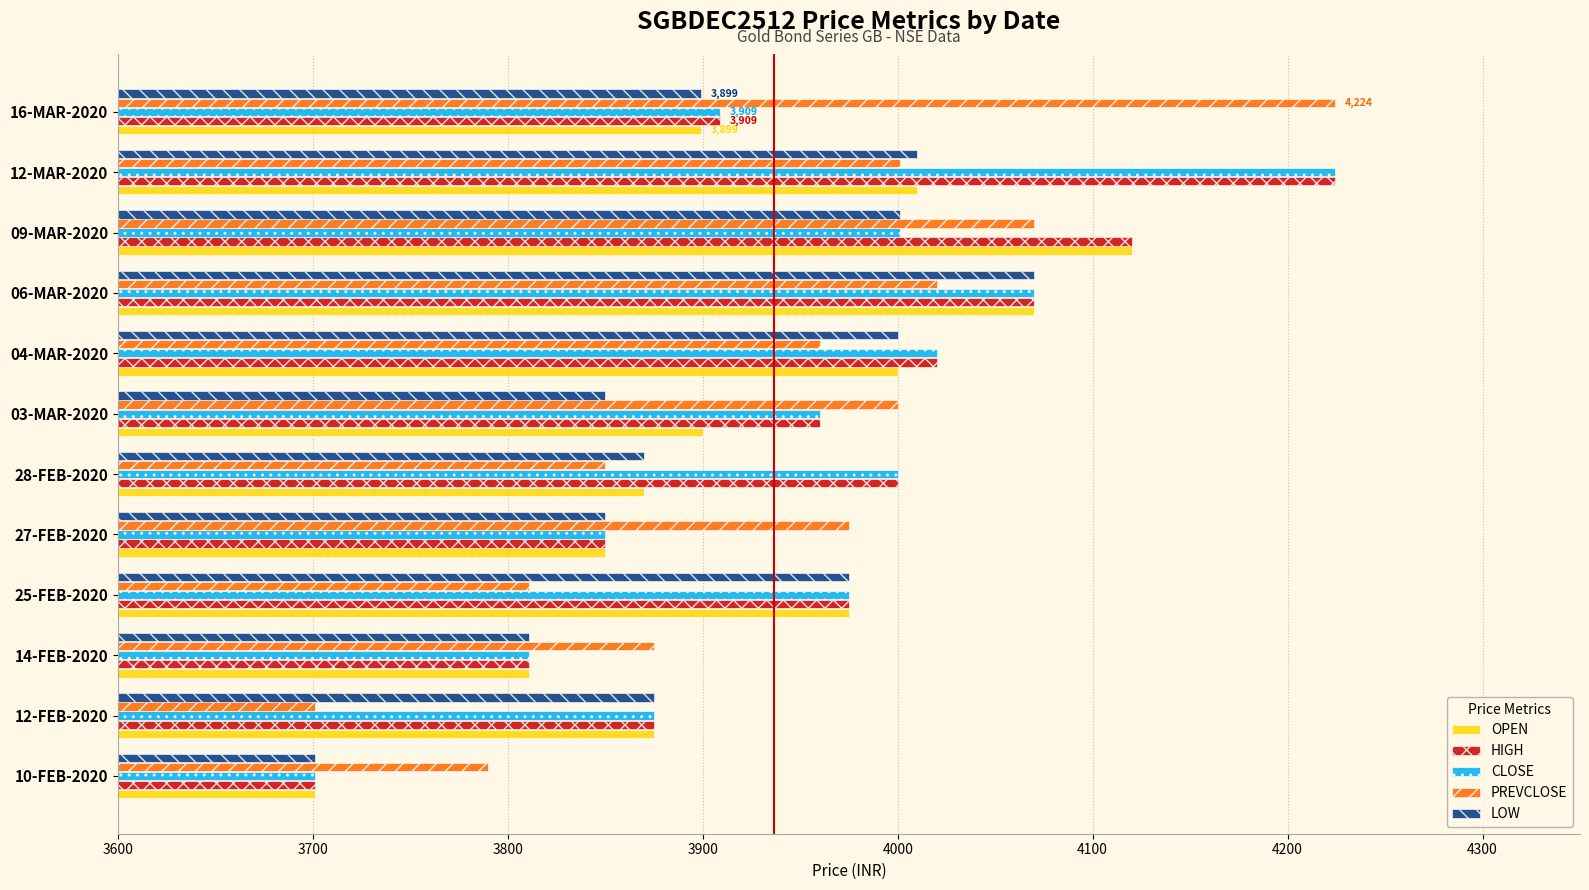

At which category is the sum across all series the highest?

12-MAR-2020